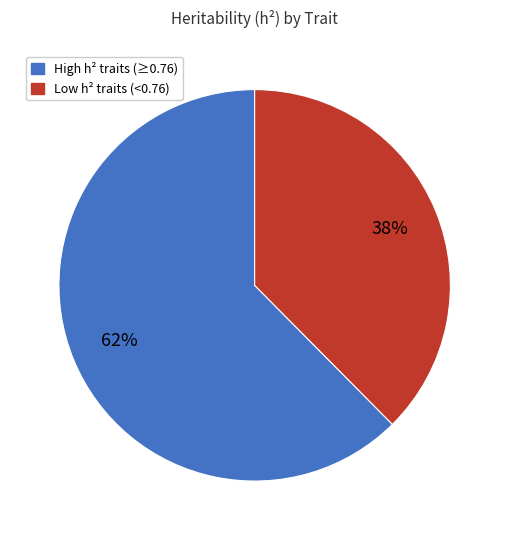

Does any single category account for the majority?

Yes